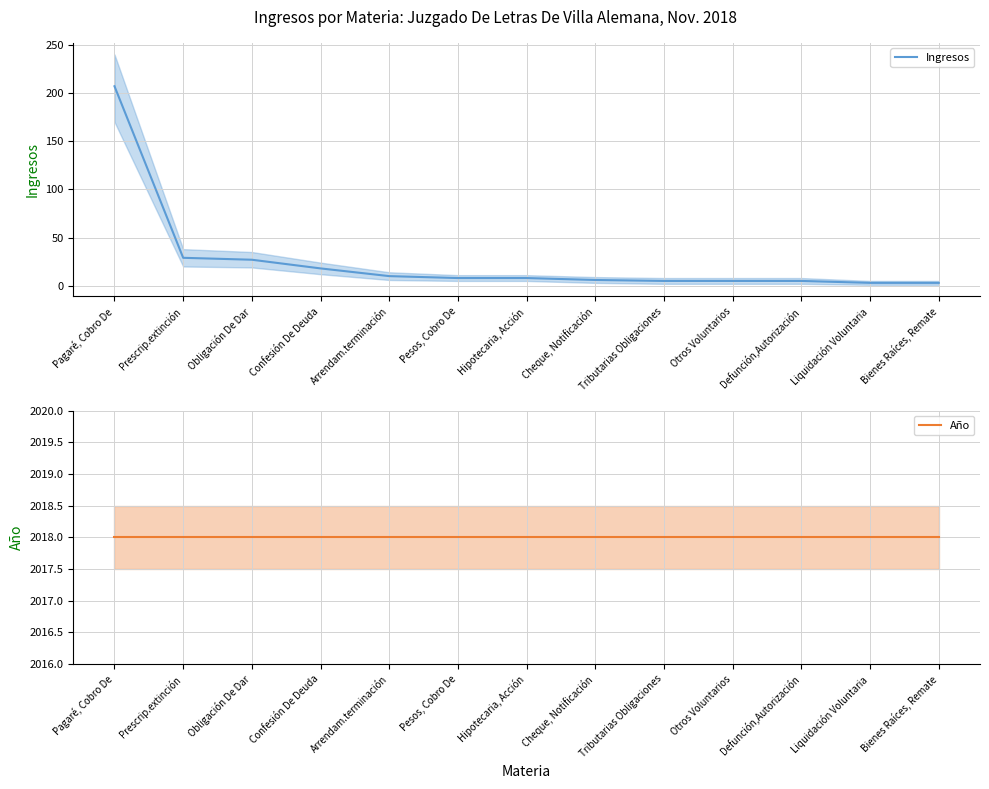

At which label does Ingresos first exceed 8?

Pagaré, Cobro De